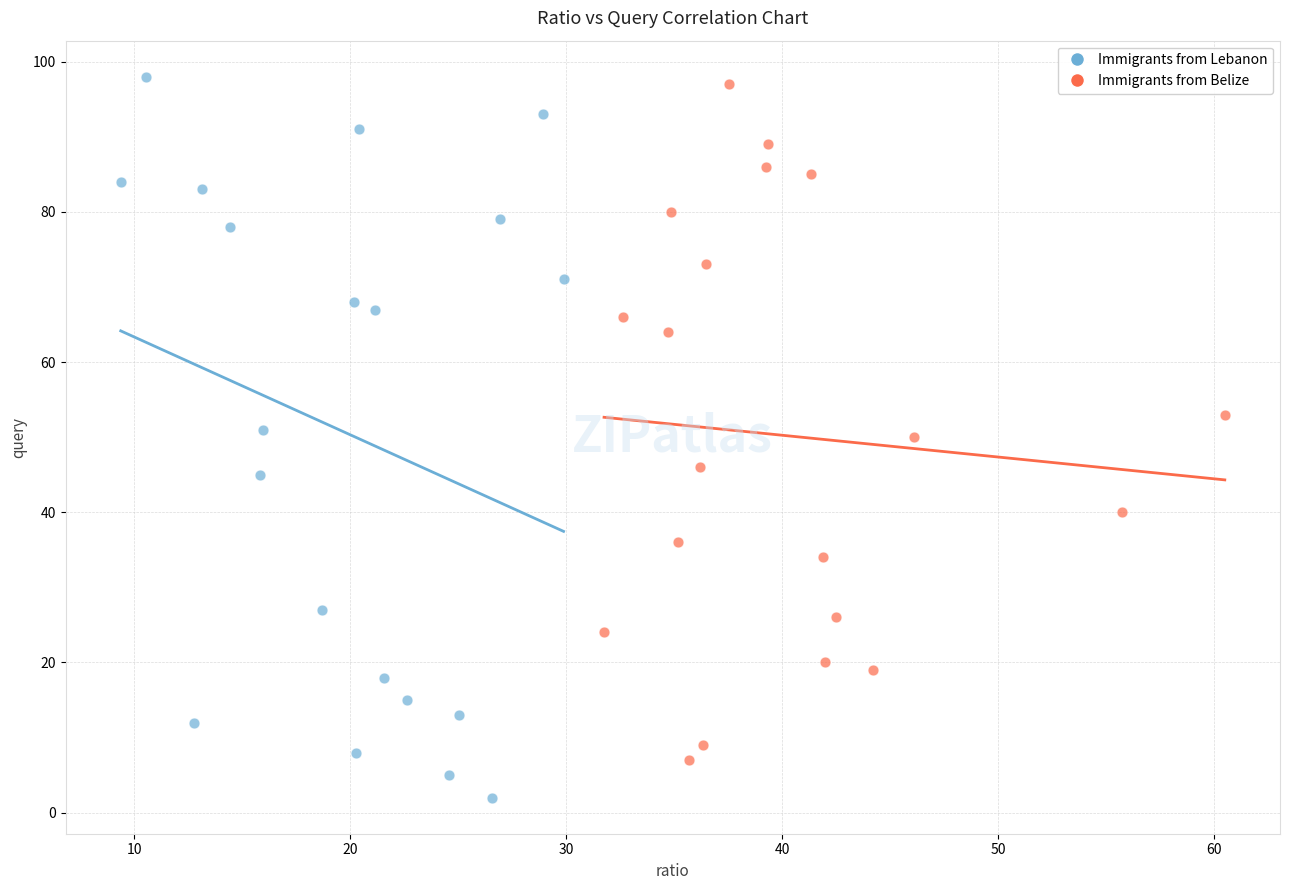

Which series reaches the minimum Y coordinate?

Immigrants from Lebanon